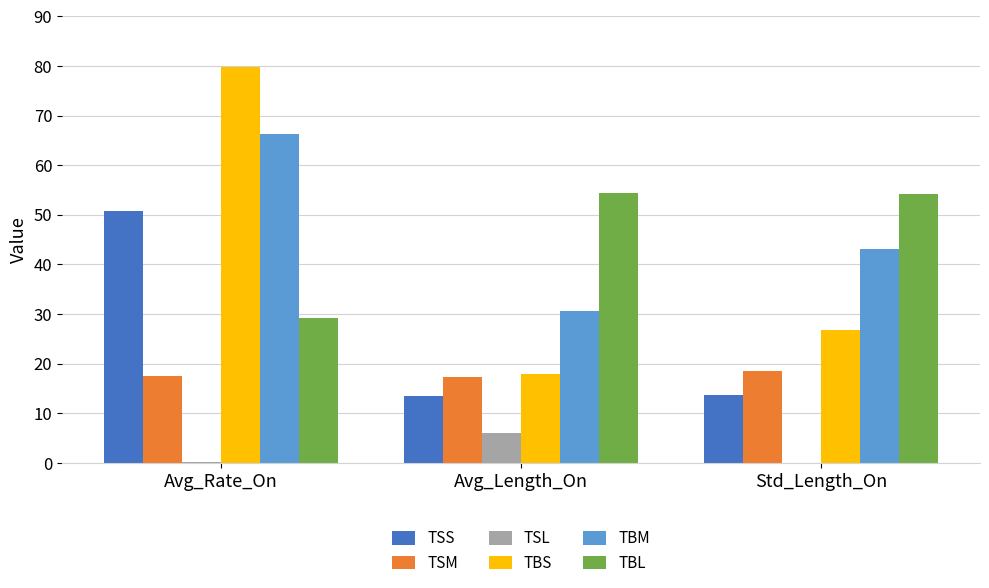

The value of TBS at Avg_Rate_On is 122.1. True or false?

False